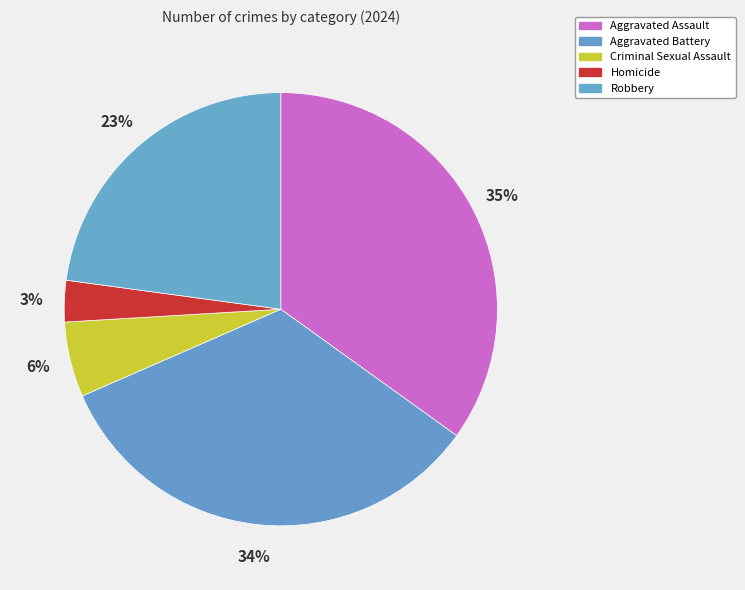

Is there a majority slice in this chart?

No